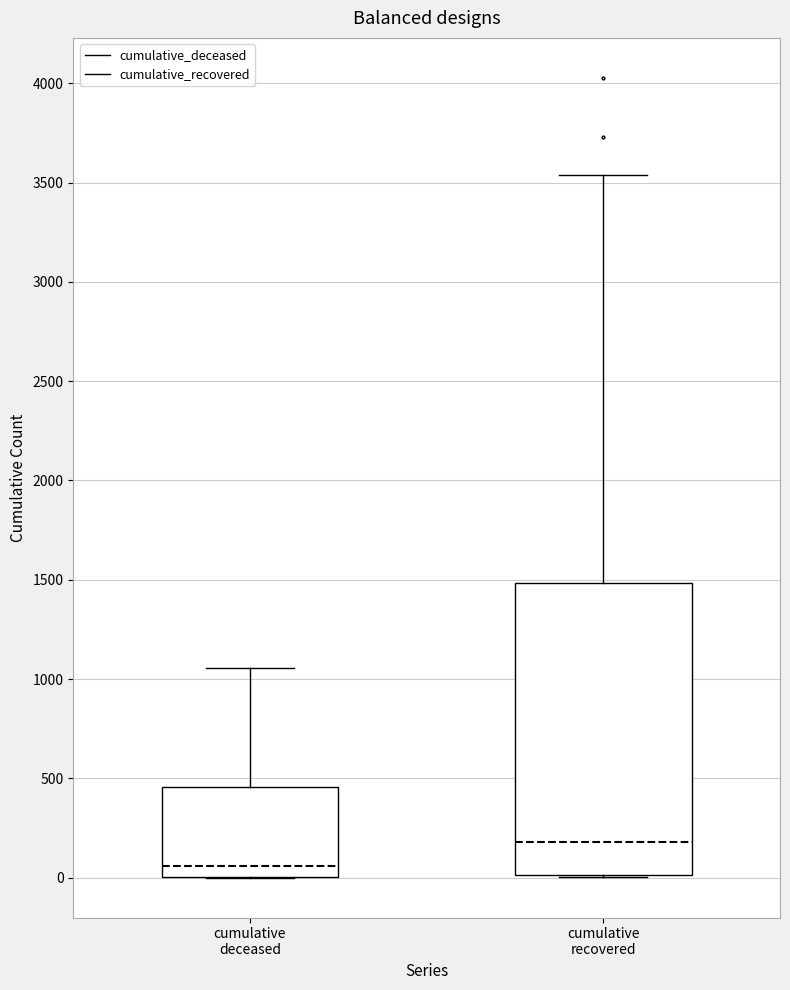

Reading left to right, transcribe this box plot: for each box, give where its median line is, the range the box spans, and where its two whiskers end, as read against the y-axis. The values are not printed on the chart, so give them approximately, as read against the axis.

cumulative deceased: median 50, box 0 to 450, whiskers 0 to 1050
cumulative recovered: median 200, box 0 to 1500, whiskers 0 to 3550